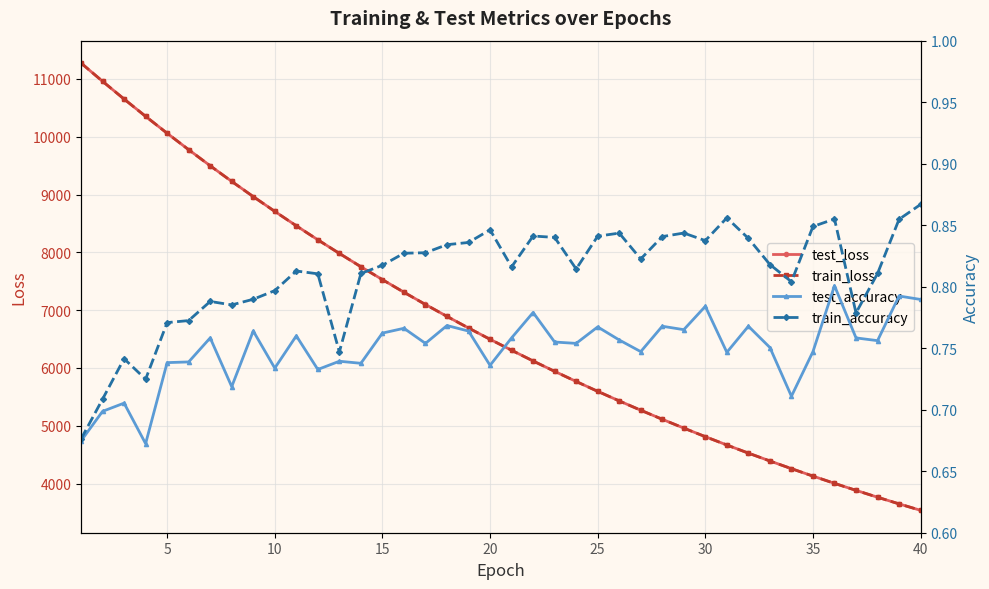

What is the highest value of the train_loss series?

11276.2